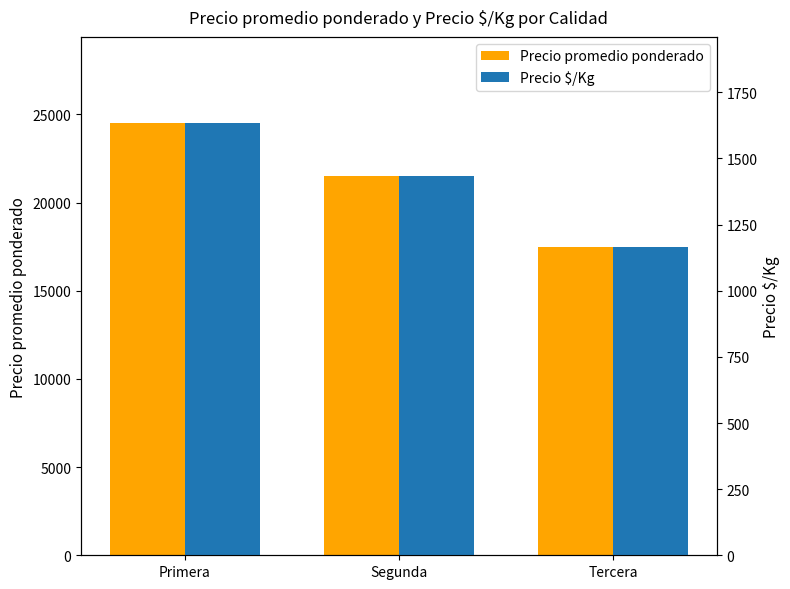

What is the sum of the Precio promedio ponderado values at Segunda and Primera?

46000